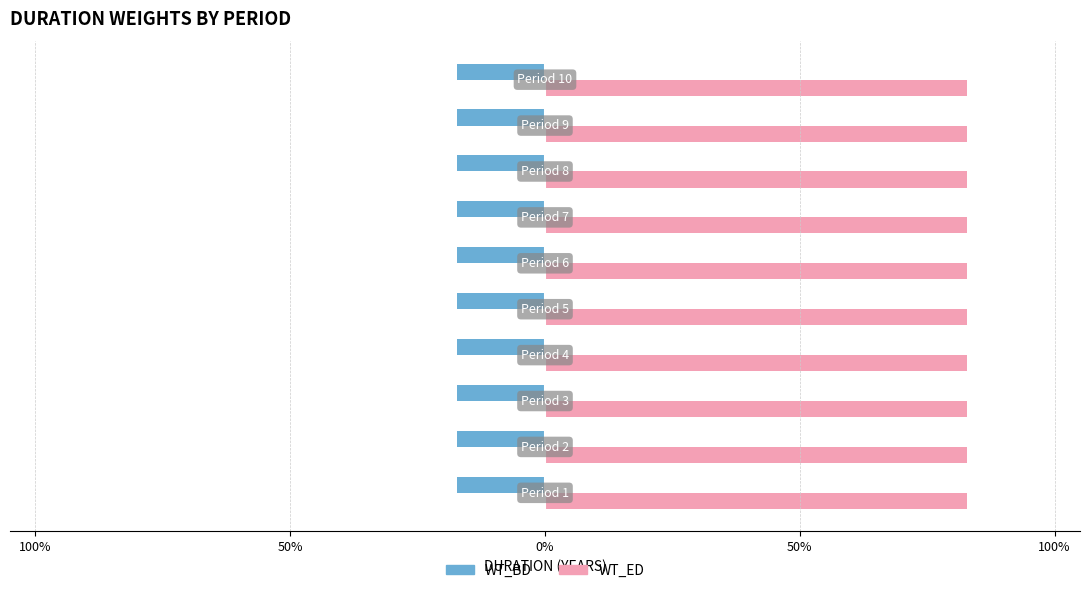

What are all the series names shown in the legend?

WT_BD, WT_ED